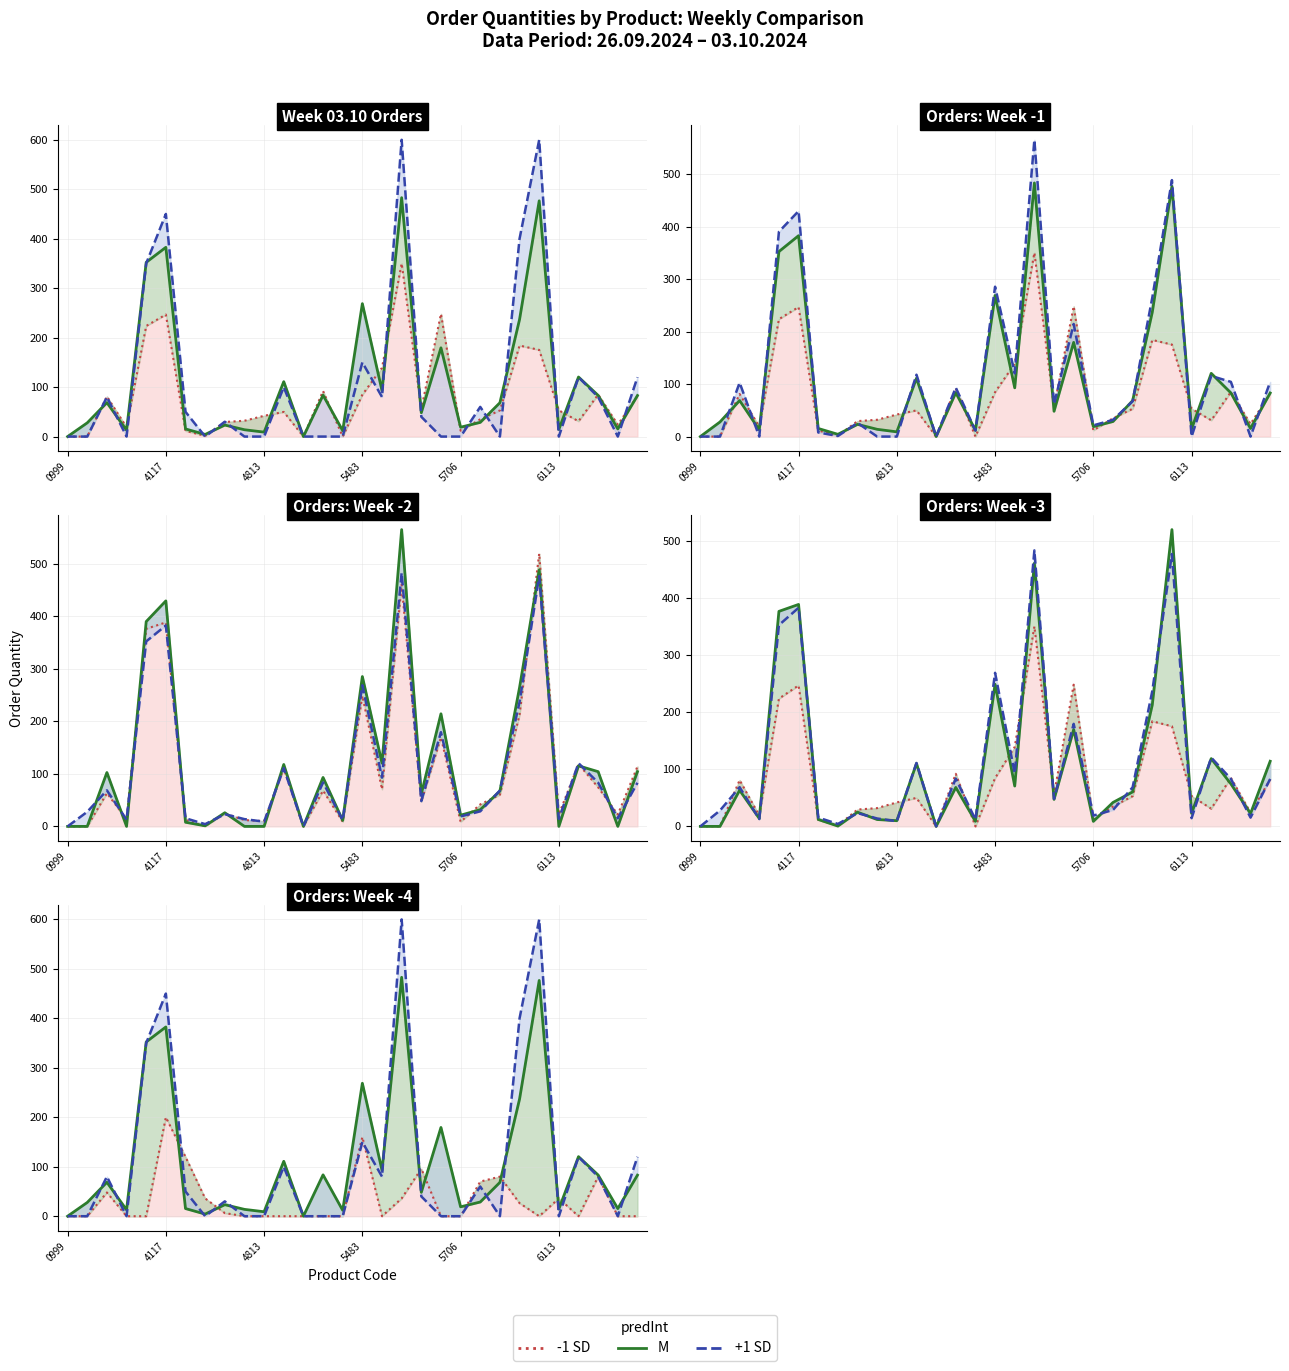

How many distinct data groups are displayed?

3